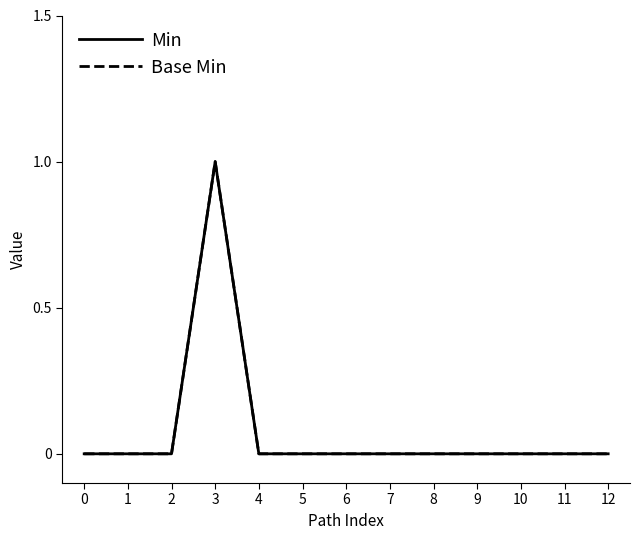

Is this an area chart (filled region under the line)?

No